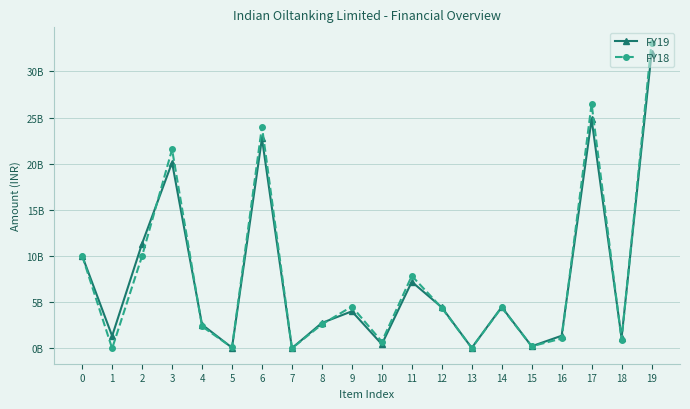

Is this an area chart (filled region under the line)?

No